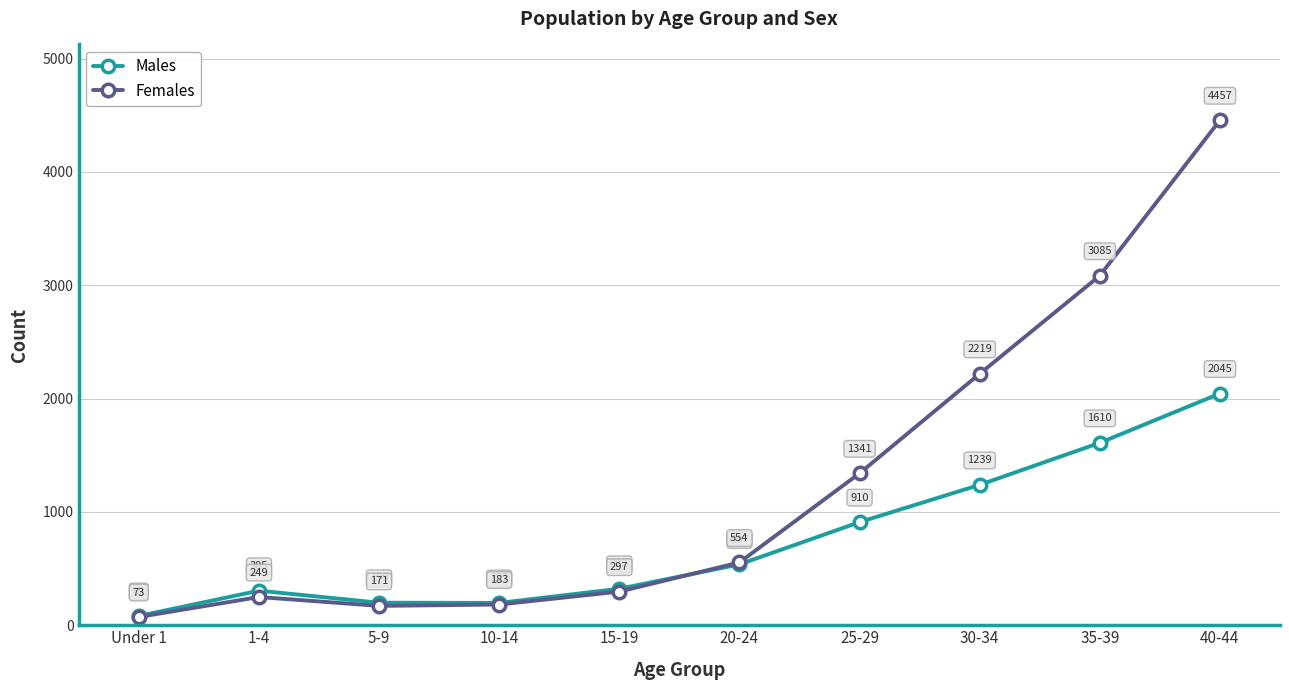

Which series has the widest spread of values?

Females